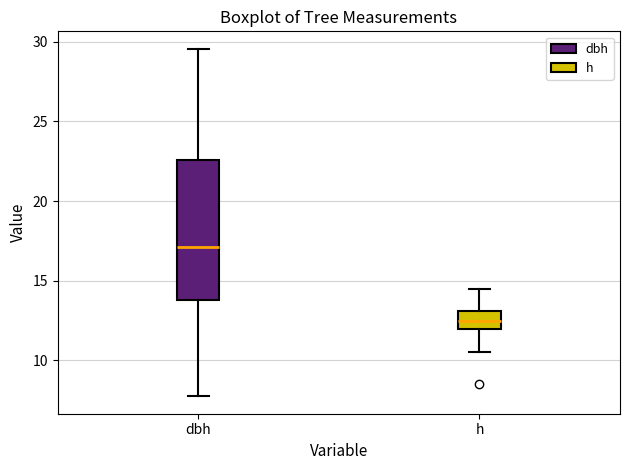

Reading left to right, transcribe this box plot: for each box, give where its median line is, the range the box spans, and where its two whiskers end, as read against the y-axis. The values are not printed on the chart, so give them approximately, as read against the axis.

dbh: median 17.0, box 14.0 to 22.5, whiskers 8.0 to 29.5
h: median 12.5, box 12.0 to 13.0, whiskers 10.5 to 14.5